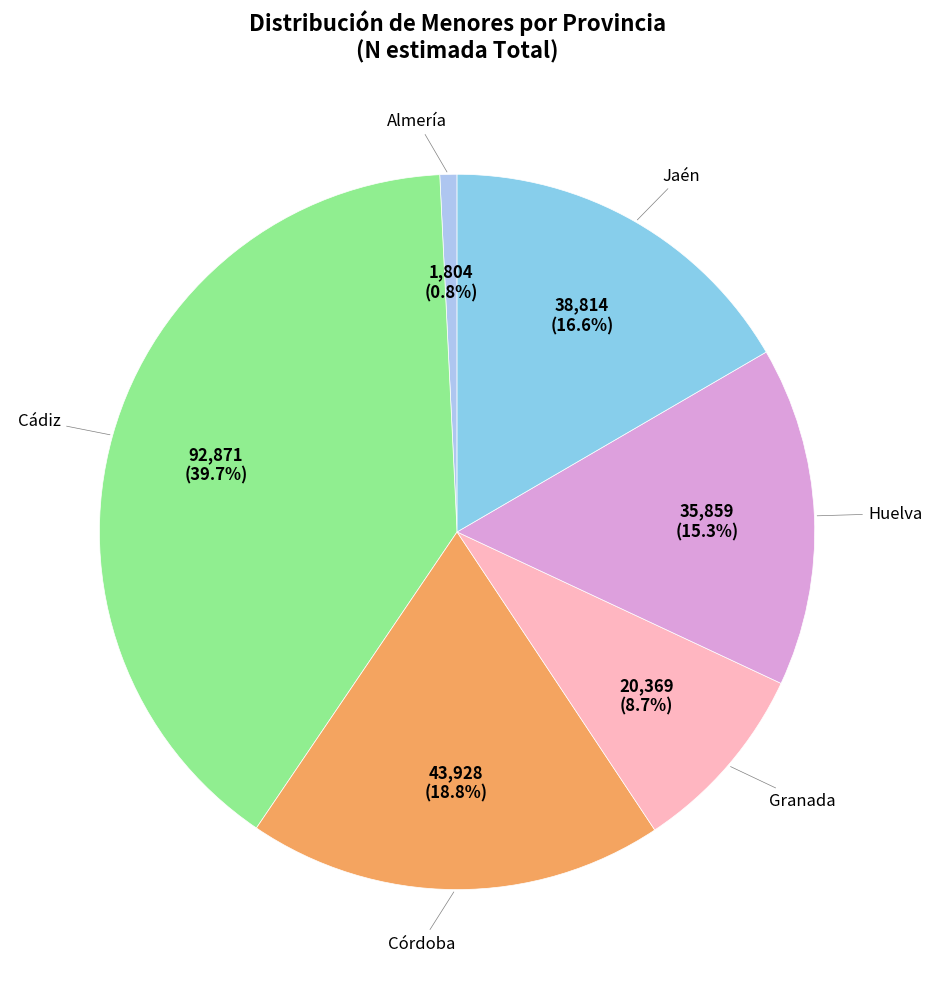

Is there a majority slice in this chart?

No